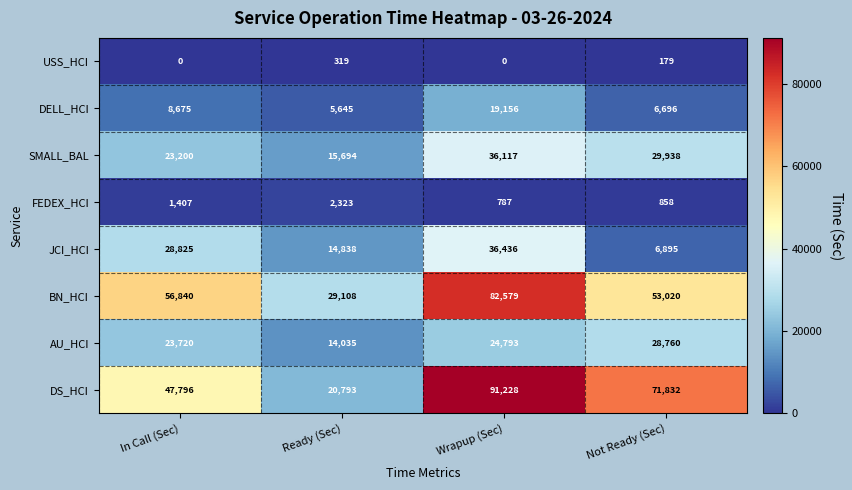

Read the DELL_HCI value at Wrapup (Sec).

19156